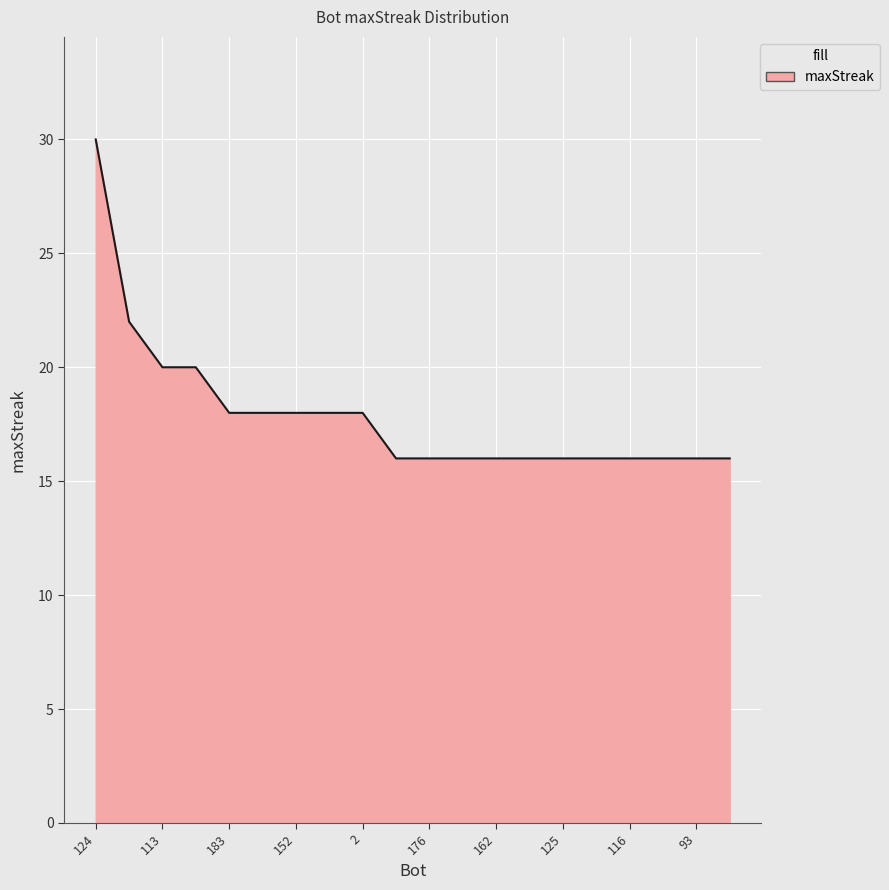

What is the minimum value shown in the chart?

16